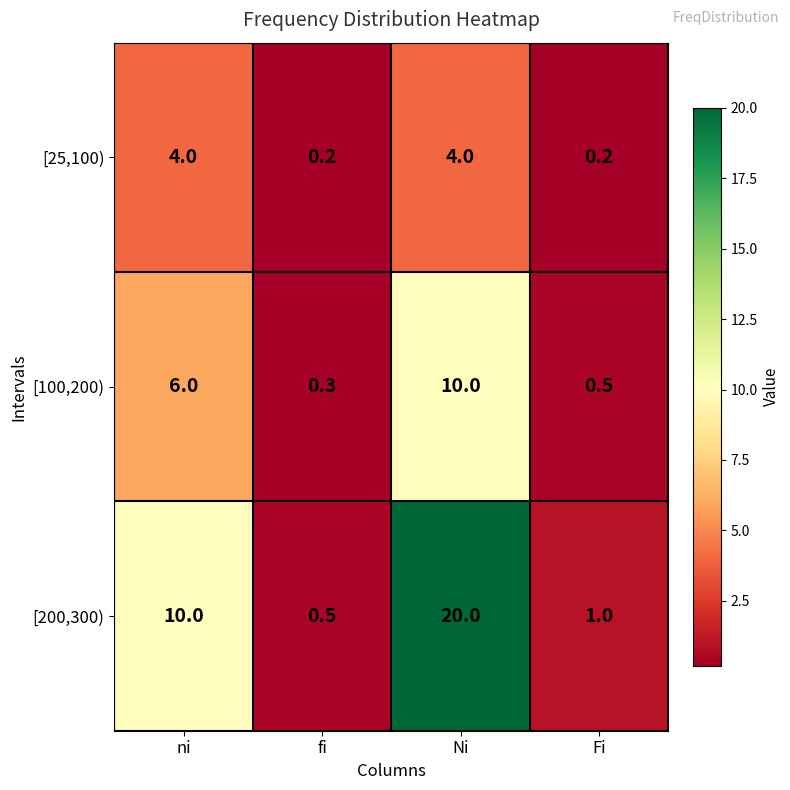

List the series in order of their peak value, highest first.

[200,300), [100,200), [25,100)